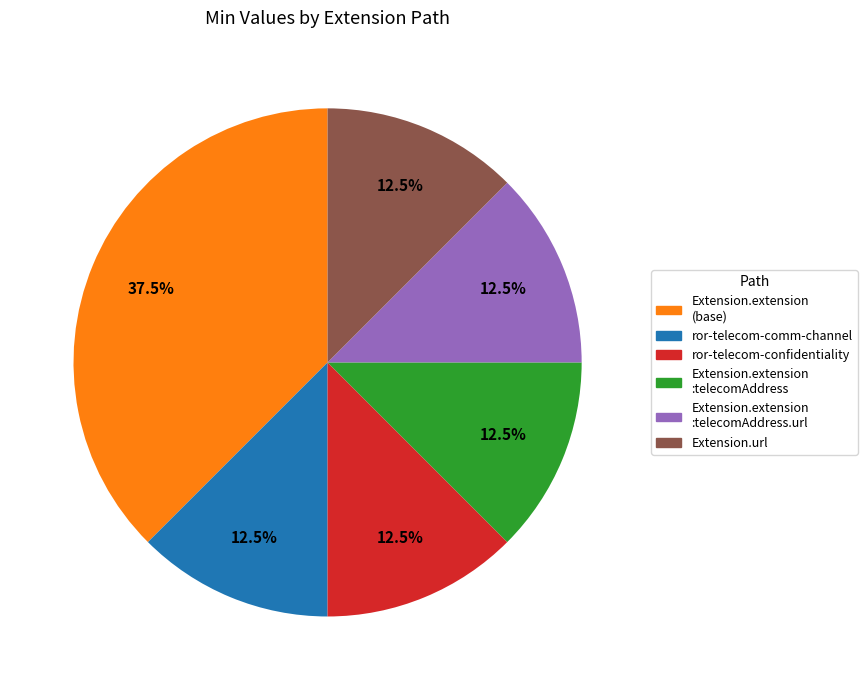

What is the ratio of the value at ror-telecom-confidentiality to the value at Extension.extension :telecomAddress?

1.0